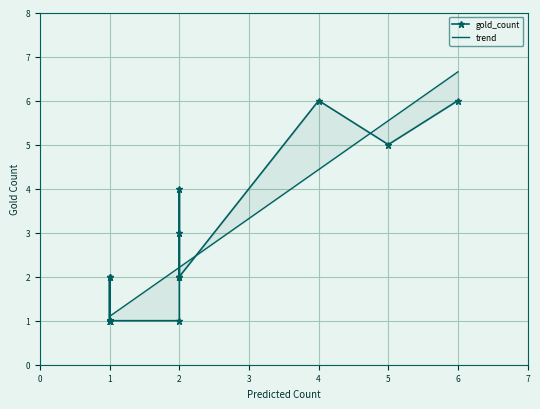

What is the difference between the maximum and minimum values in the trend series?

5.6